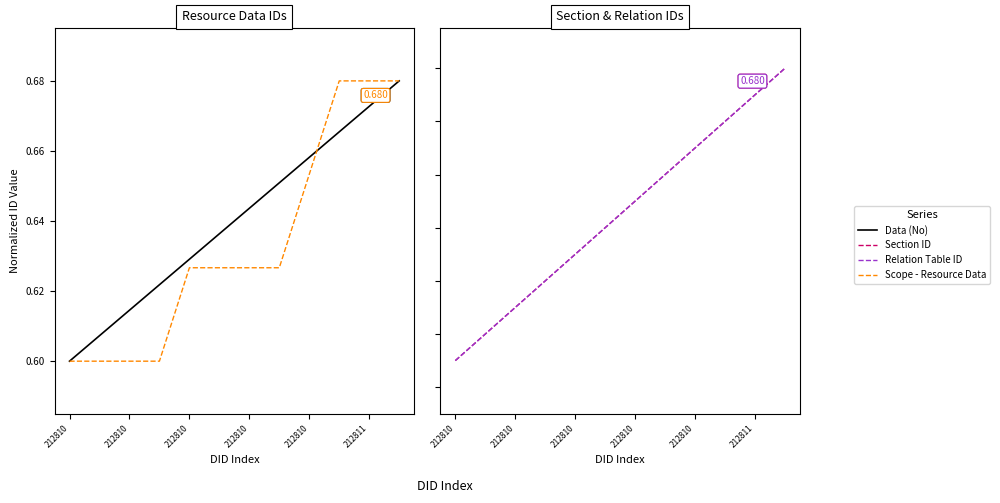

True or false: No and Section ID intersect in this chart.

False